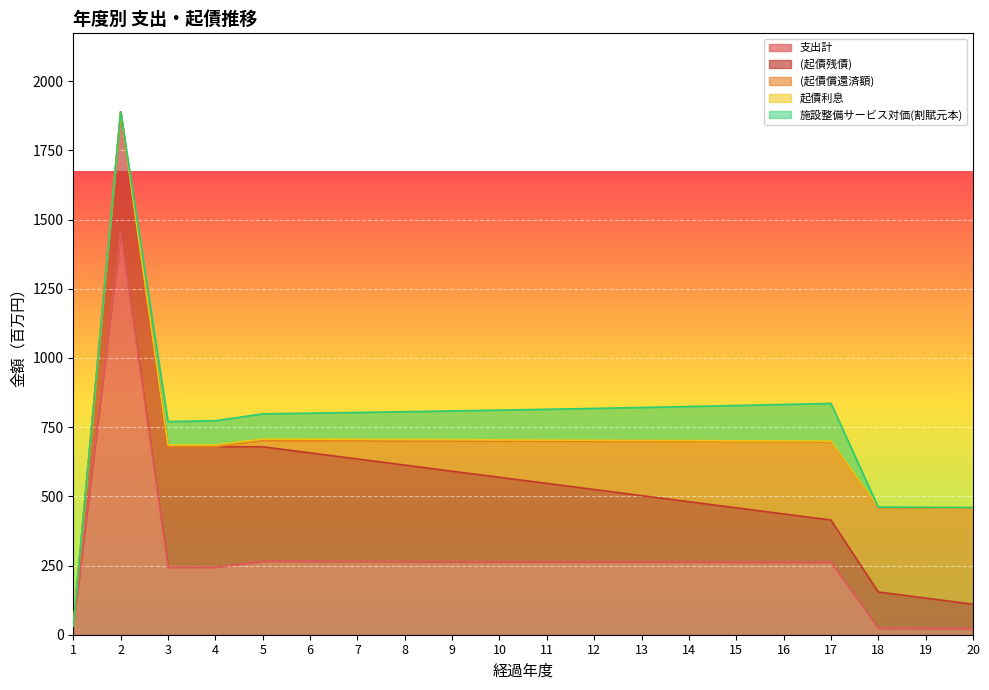

What value does the 起債利息 series have at 18?

2.3